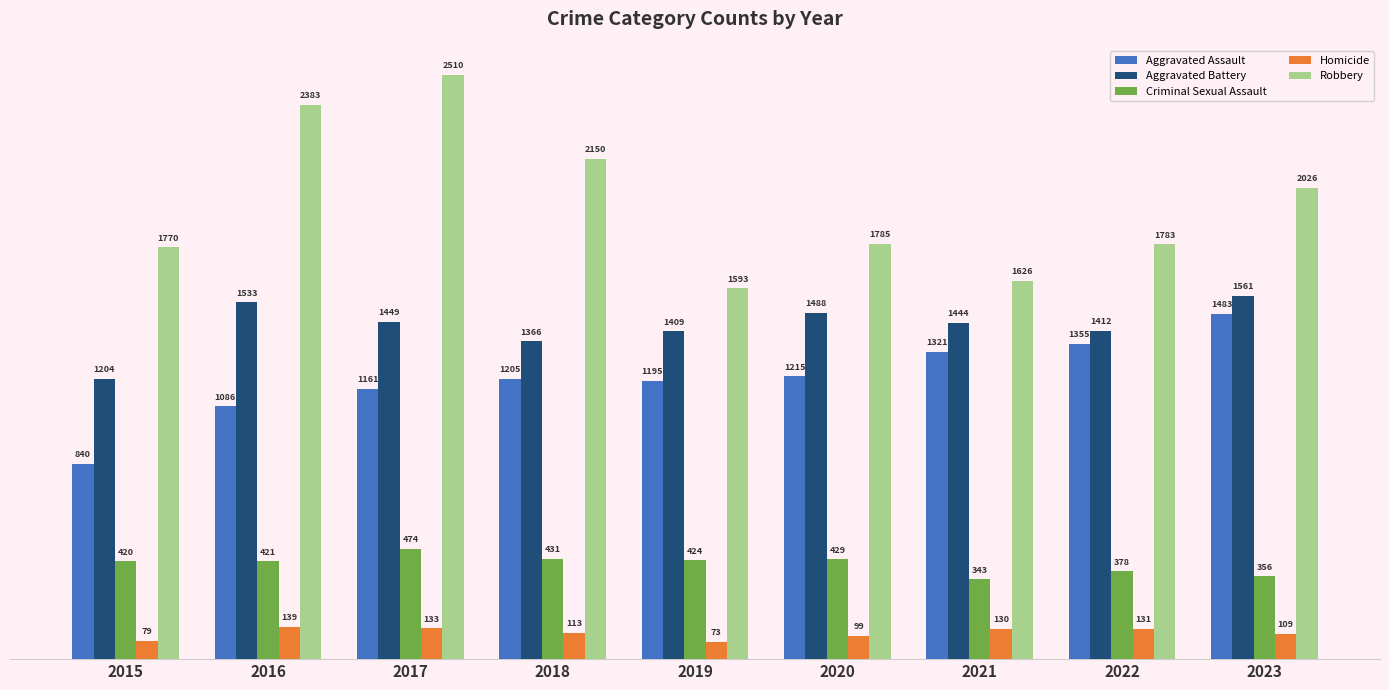

How many groups of bars are there?

9